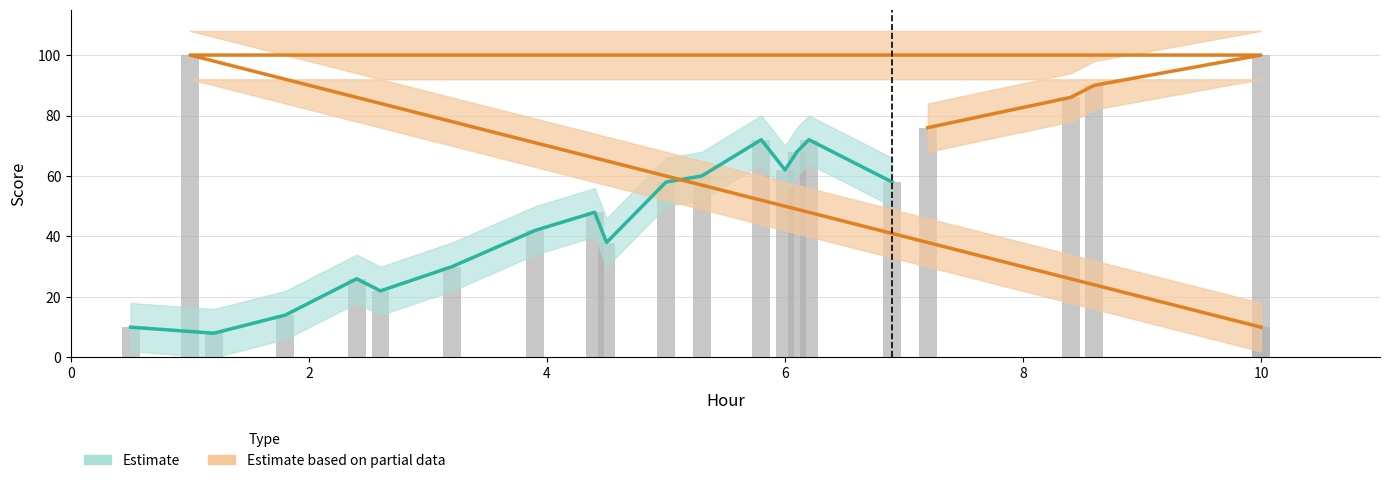

Reading left to right, what are all the values shown in this chart?

score: 10	8	14	26	22	30	42	48	38	58	60	72	62	68	72	58	76	86	90	100	100	10
score_upper: 18	16	22	34	30	38	50	56	46	66	68	80	70	76	80	66	84	94	98	108	108	18
score_lower: 2	0	6	18	14	22	34	40	30	50	52	64	54	60	64	50	68	78	82	92	92	2